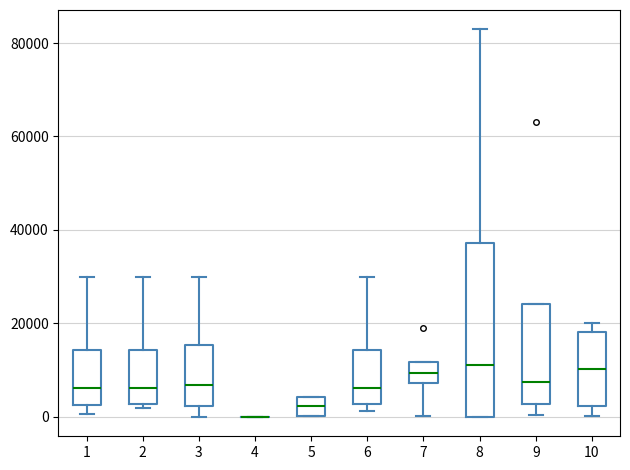

Reading left to right, transcribe this box plot: for each box, give where its median line is, the range the box spans, and where its two whiskers end, as read against the y-axis. The values are not printed on the chart, so give them approximately, as read against the axis.

1: median 6000, box 2000 to 14000, whiskers 0 to 30000
2: median 6000, box 2000 to 14000, whiskers 2000 (just below the box's lower edge) to 30000
3: median 6000, box 2000 to 16000, whiskers 0 to 30000
4: box collapsed to a line at 0, whiskers 0 to 0
5: median 2000, box 0 to 4000, whiskers 0 to 4000
6: median 6000, box 2000 to 14000, whiskers 2000 (just below the box's lower edge) to 30000
7: median 10000, box 8000 to 12000, whiskers 0 to 12000
8: median 12000, box 0 to 38000, whiskers 0 to 82000
9: median 8000, box 2000 to 24000, whiskers 0 to 24000
10: median 10000, box 2000 to 18000, whiskers 0 to 20000